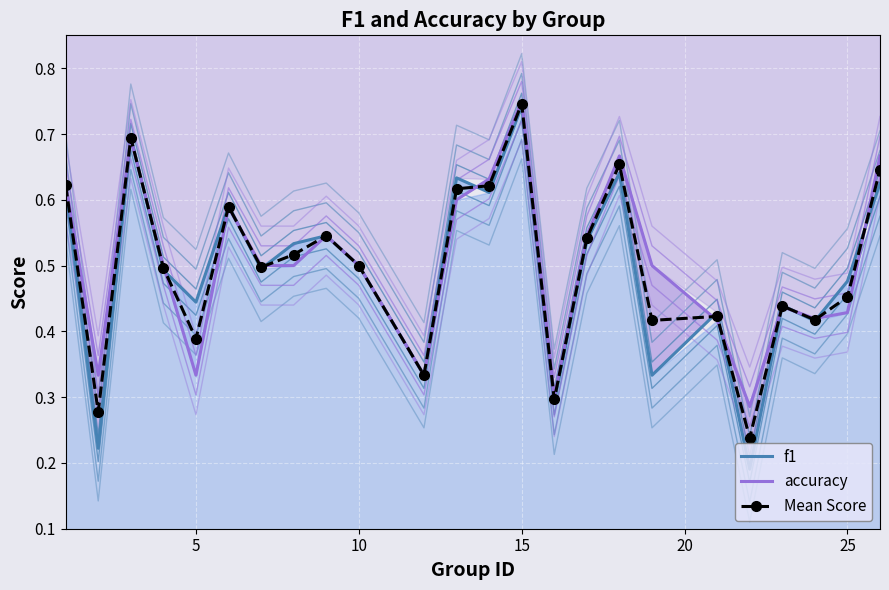

True or false: Mean Score and accuracy intersect in this chart.

True